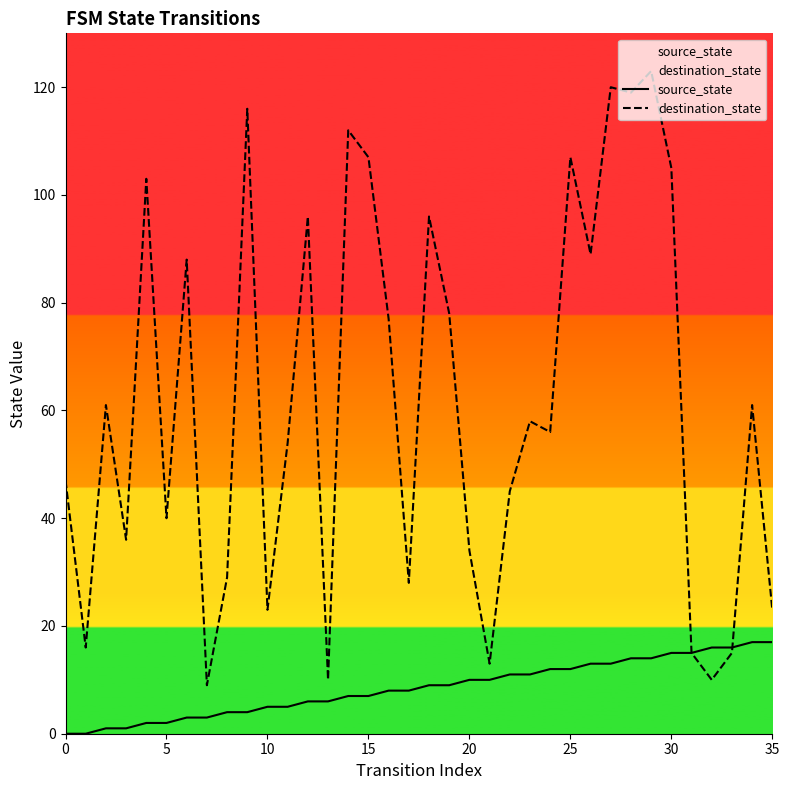

Rank the series at 20 from highest to lowest value.

destination_state, source_state